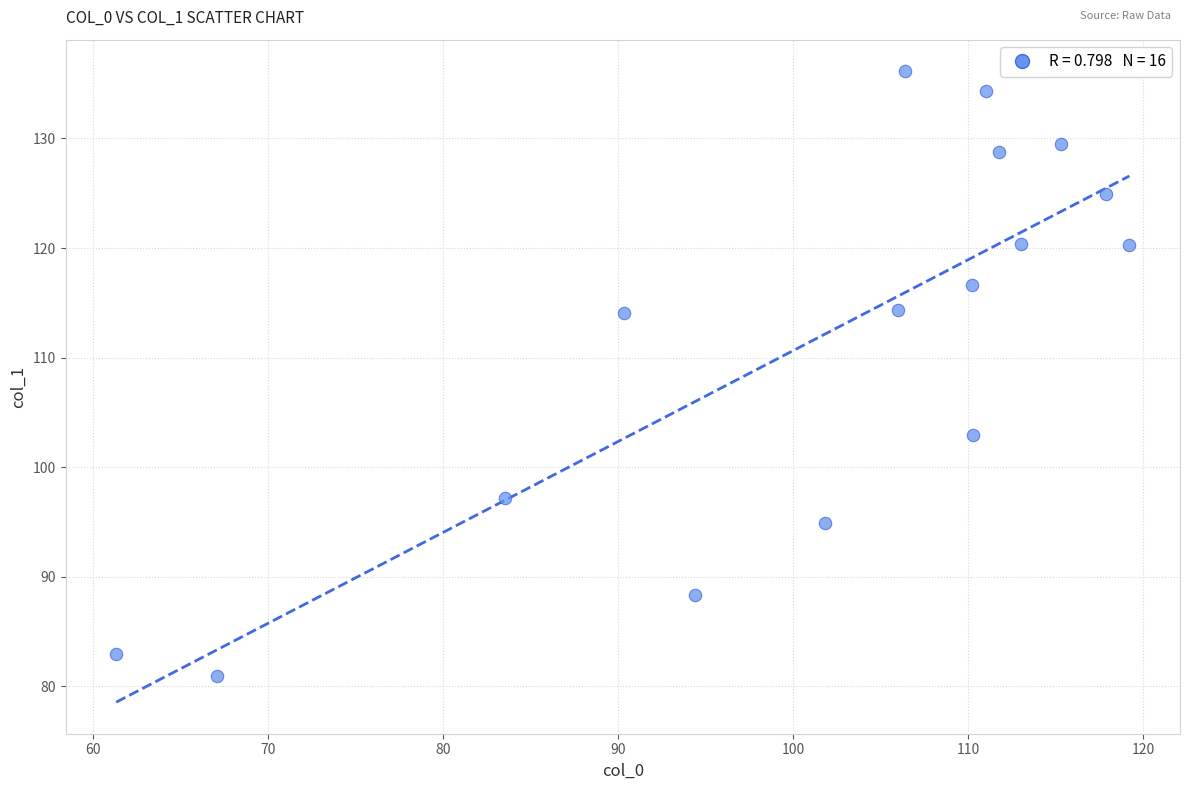

What Y value in the scatter plot is closest to 108?

102.9